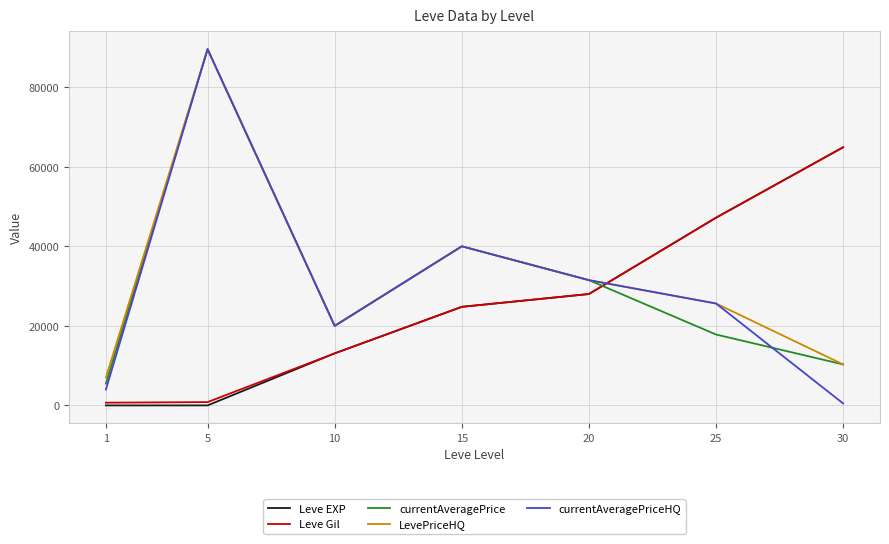

Between which two adjacent categories do LevePriceHQ and Leve EXP first intersect?

20 and 25